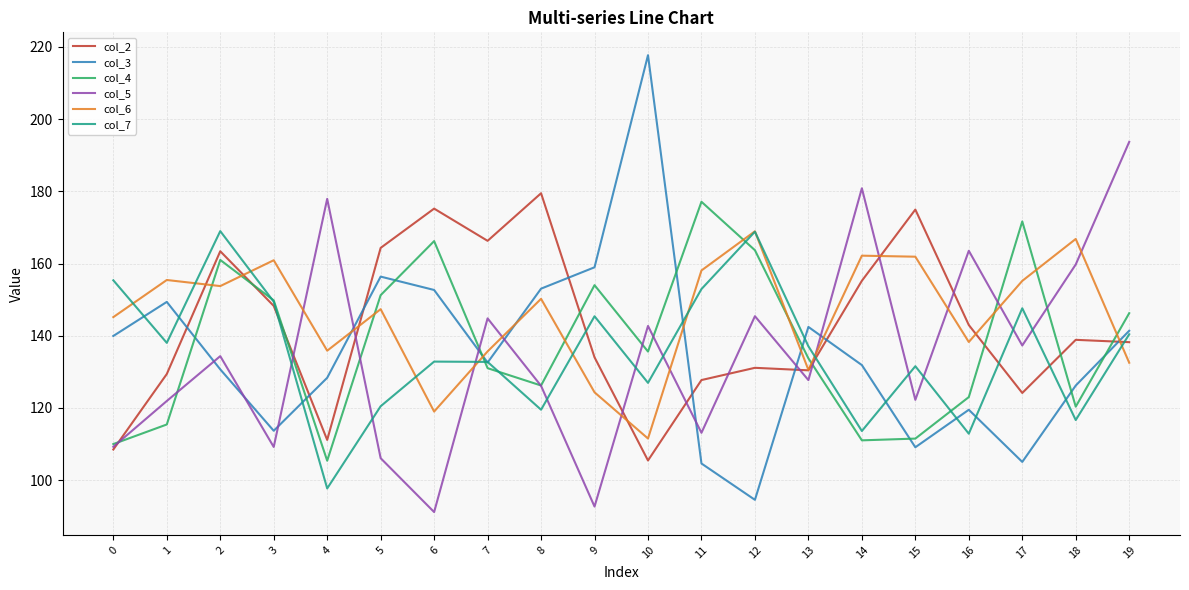

The value of col_5 at 5 is 106.1. True or false?

True